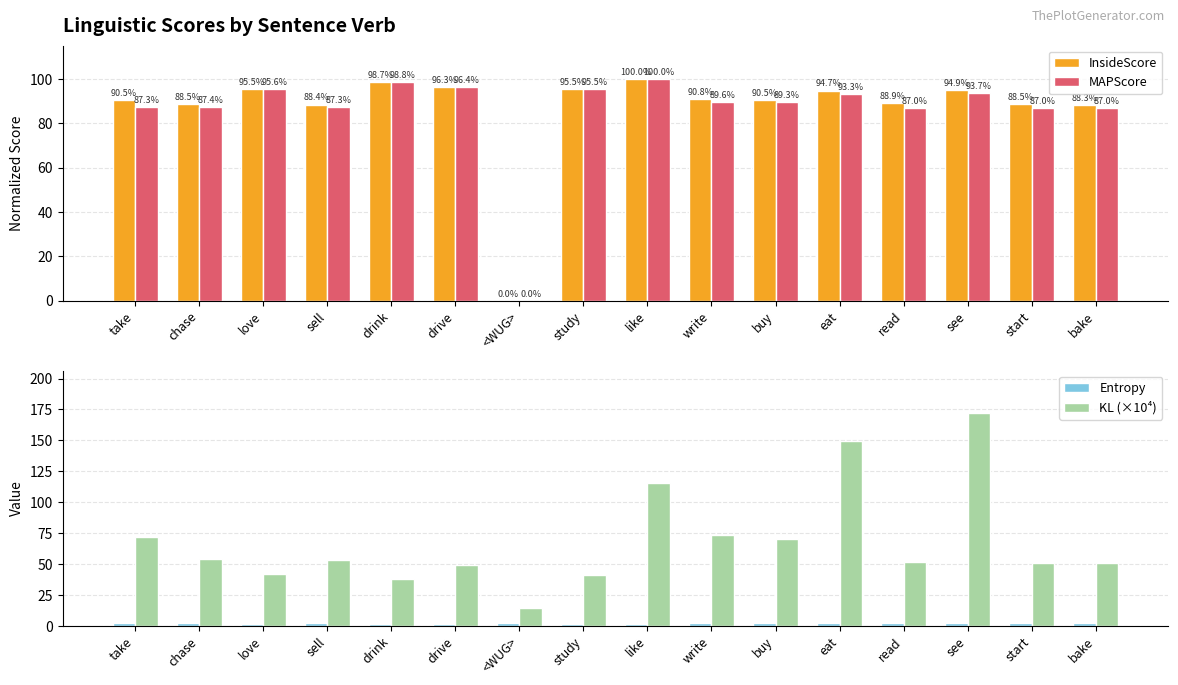

What is the label of the 14th bar from the left?

see